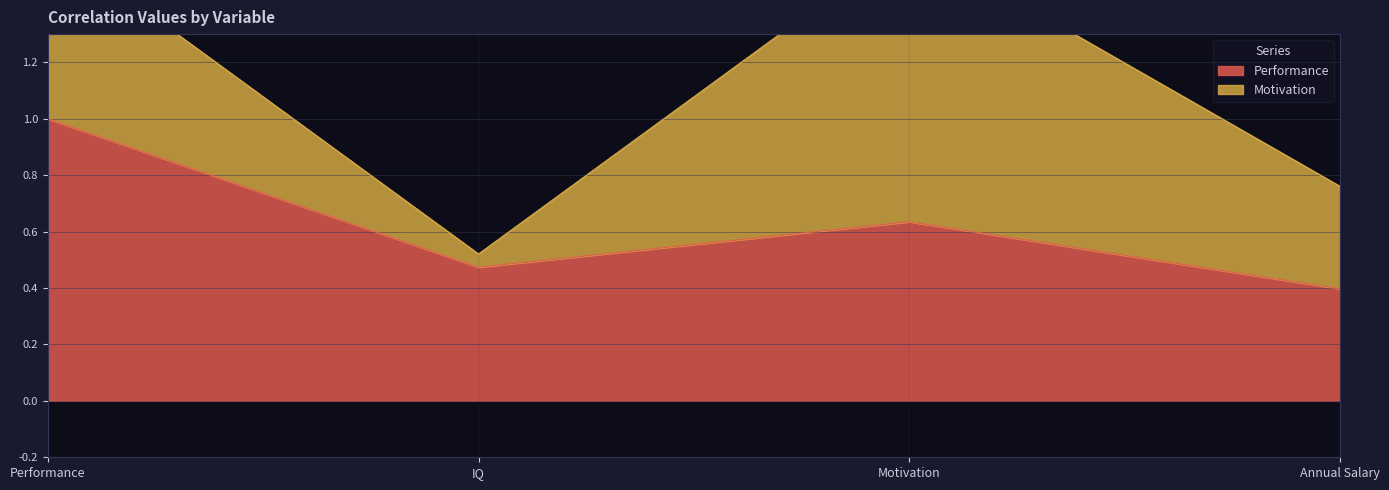

What is the label of the 4th point from the left?

Annual Salary